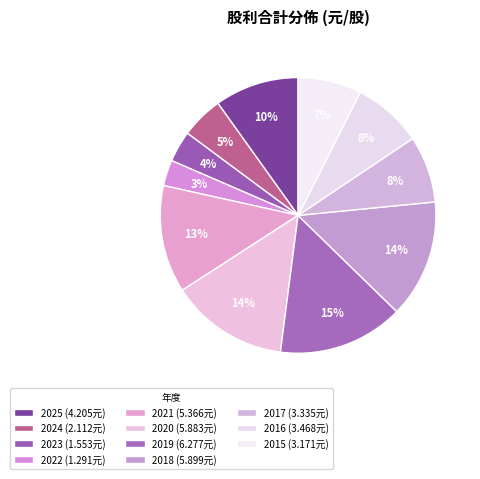

To the nearest percent, what portion does 2021 represent?

13%